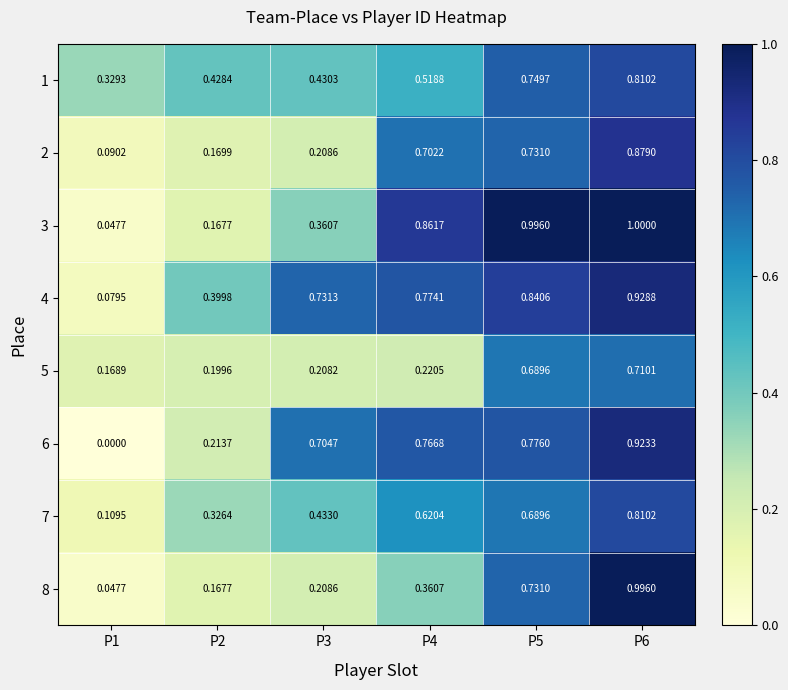

How many distinct data groups are displayed?

8